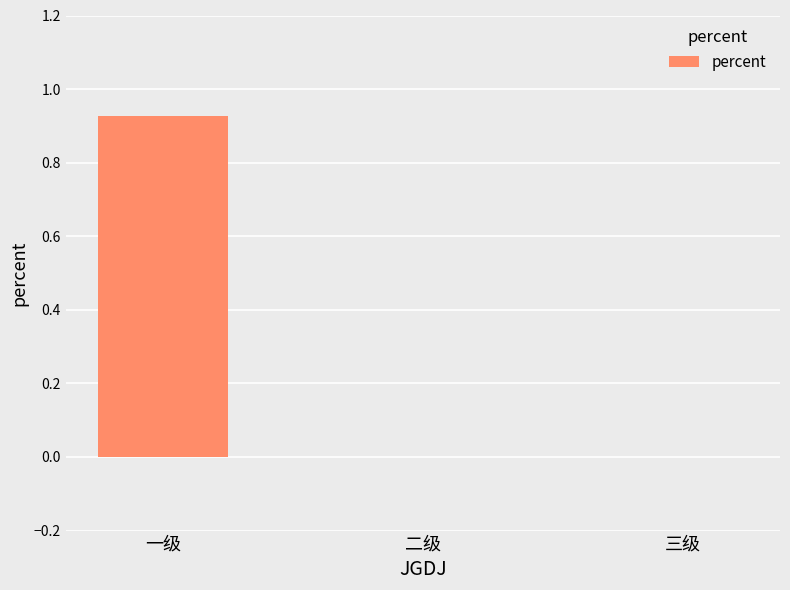

Between 一级 and 三级, which is larger?

一级